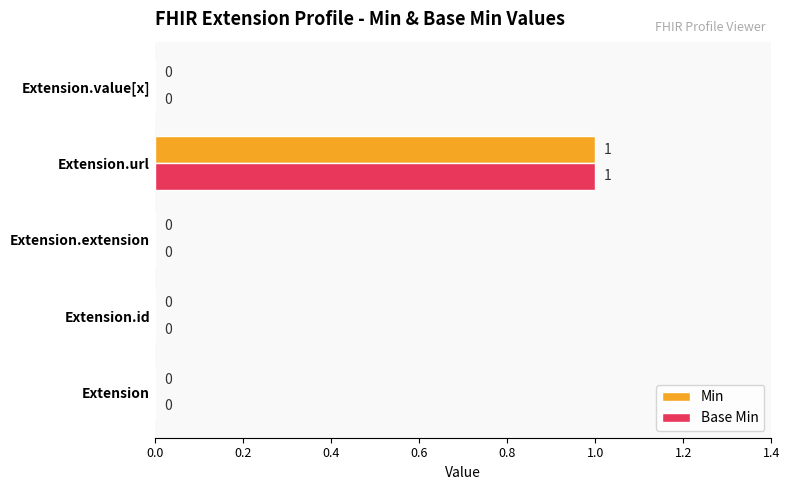

How many Base Min values are between 0 and 1?

5